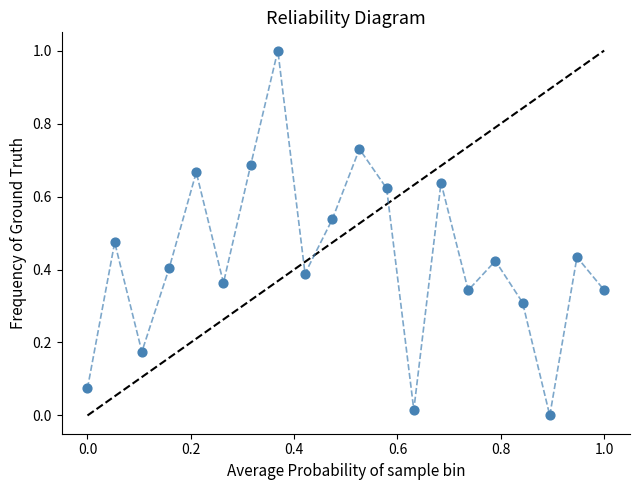

What is the range of Y values (max minus min)?

1.0